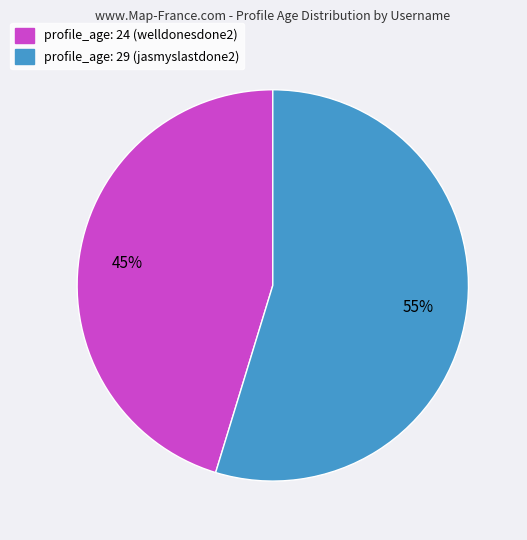

The profile_age: 29 (jasmyslastdone2) slice represents 44% of the pie. True or false?

False